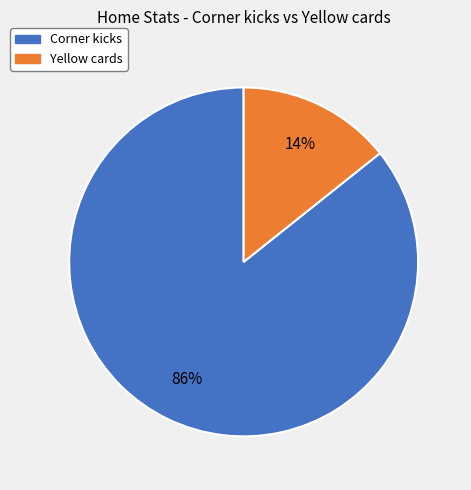

What is the largest slice in the pie chart?

Corner kicks